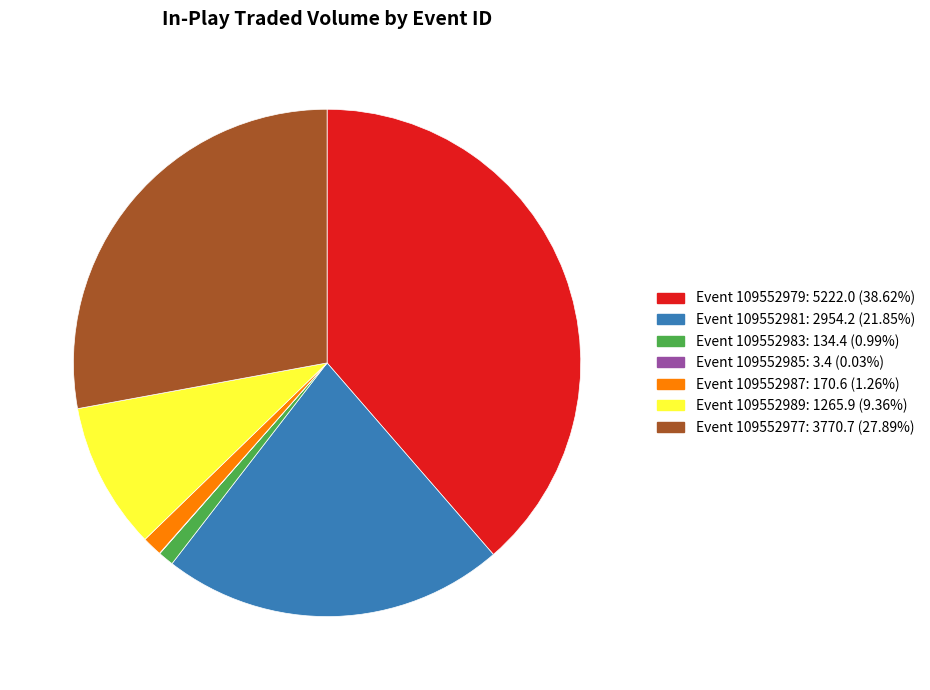

Does any single category account for the majority?

No